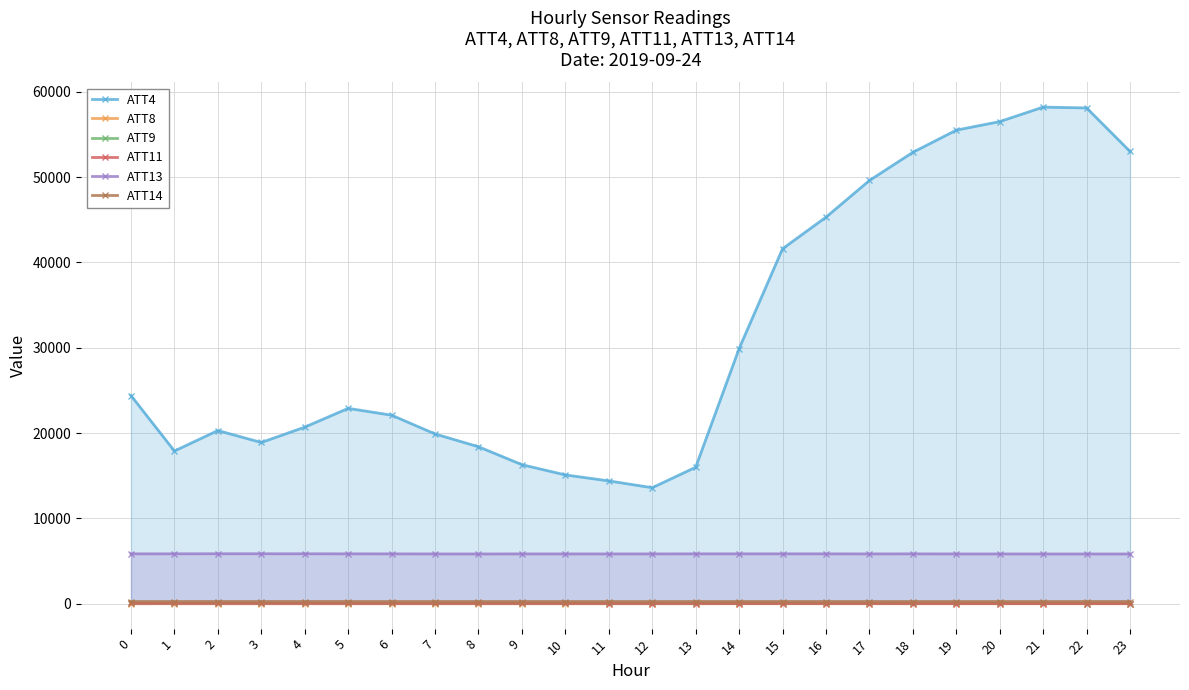

What is the value of the ATT8 point at the 15th from the left?

8.3